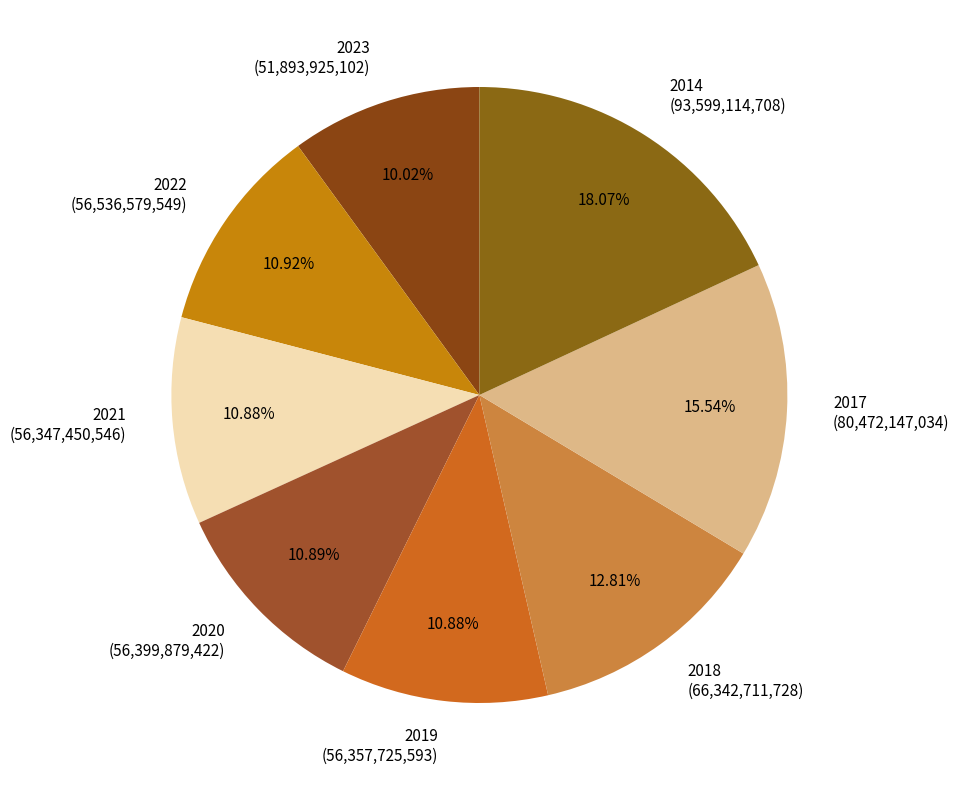

Is there a majority slice in this chart?

No